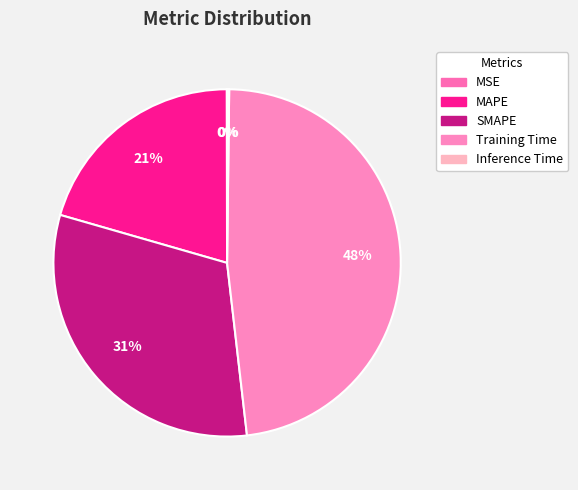

How many slices are in this pie chart?

5